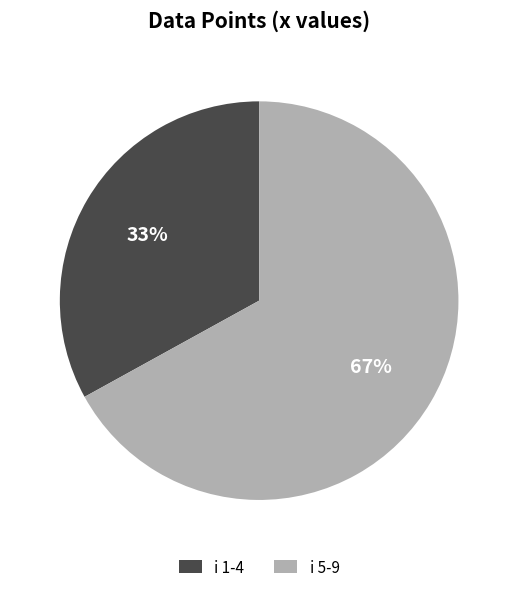

To the nearest percent, what is the difference between the largest and smallest slice percentages?

34%